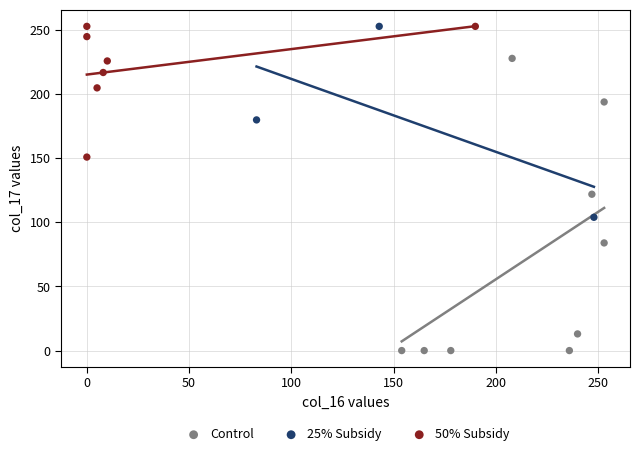

Which series has the largest Y range (max minus min)?

Control